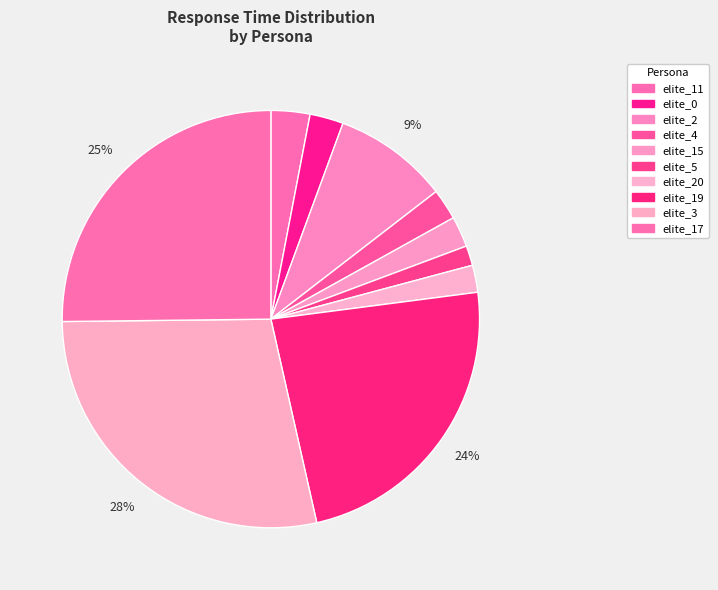

Rank the categories by value from highest to lowest.

elite_3, elite_17, elite_19, elite_2, elite_11, elite_0, elite_4, elite_15, elite_20, elite_5